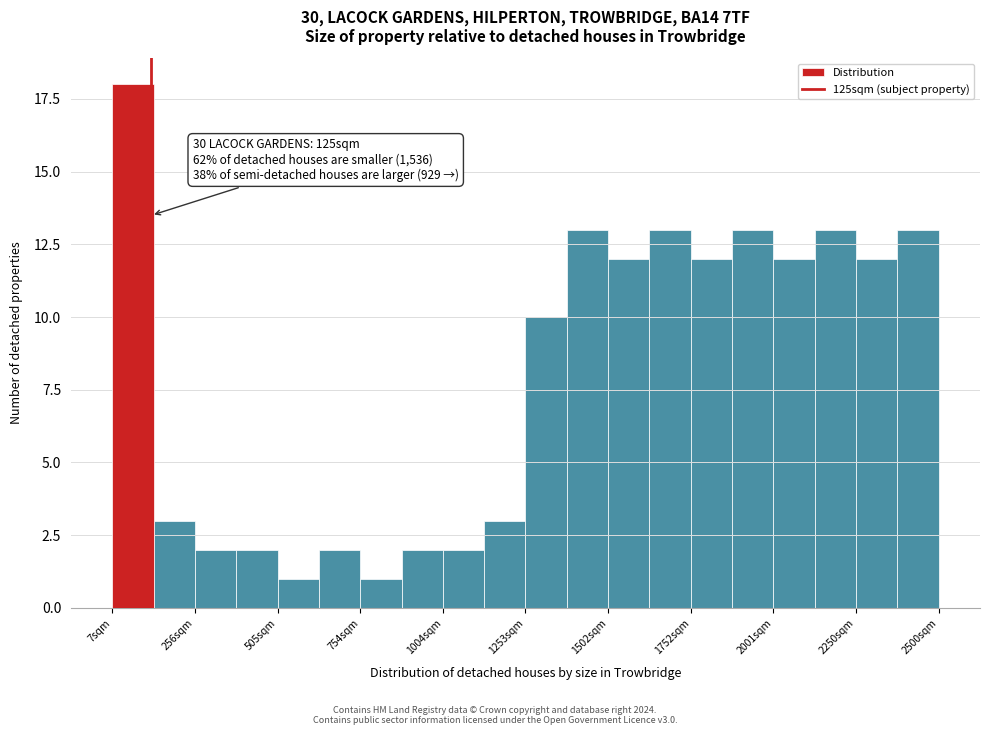

Read against the x-axis, roughly where is the centre of the tallest bar?

50